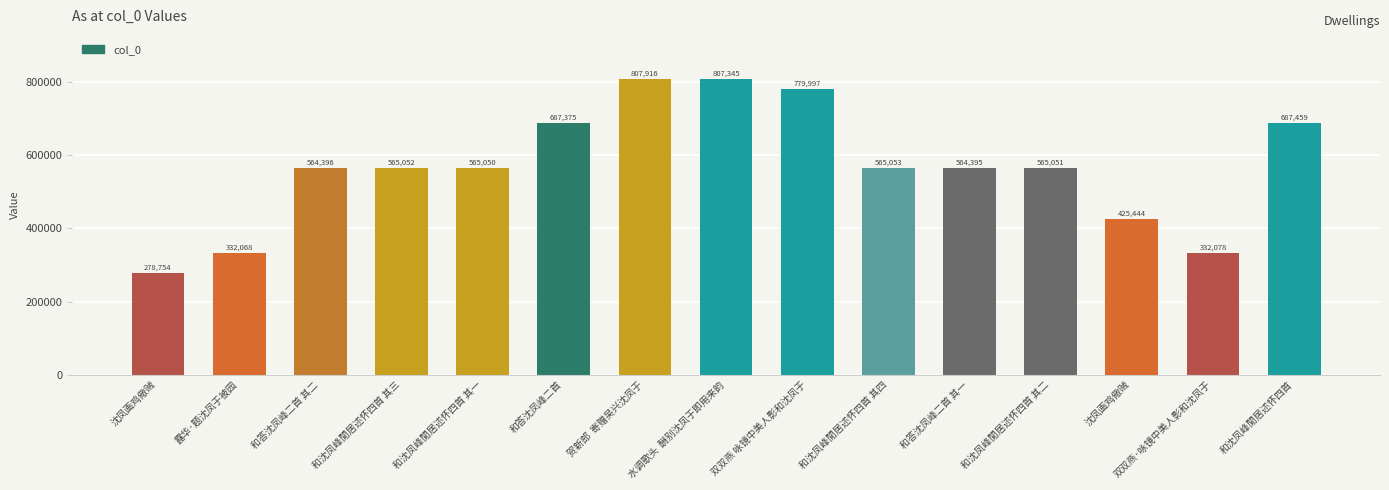

What is the value of the 7th bar from the left?

807916